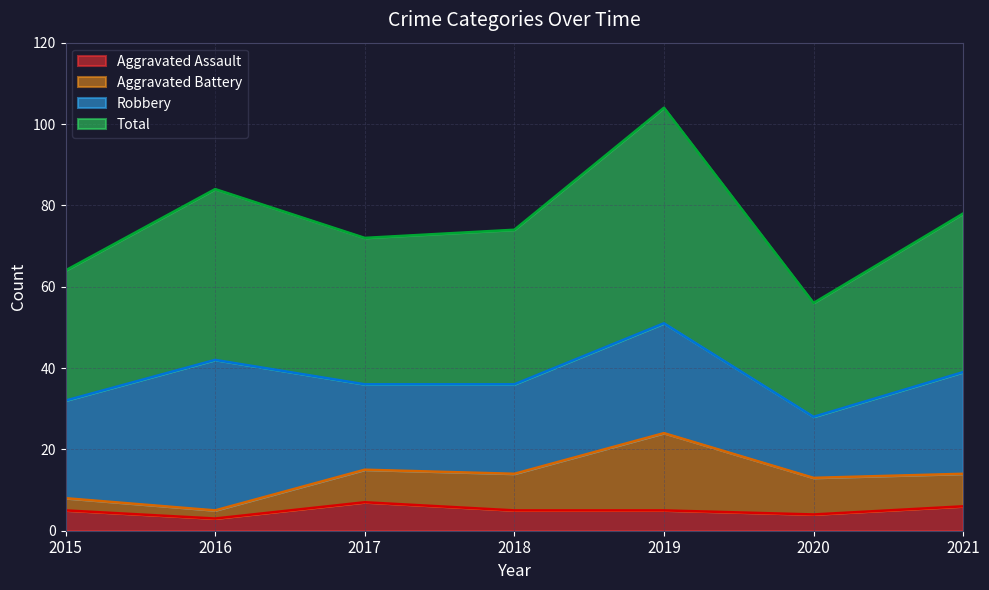

At which category does Total reach its first local peak?

2016